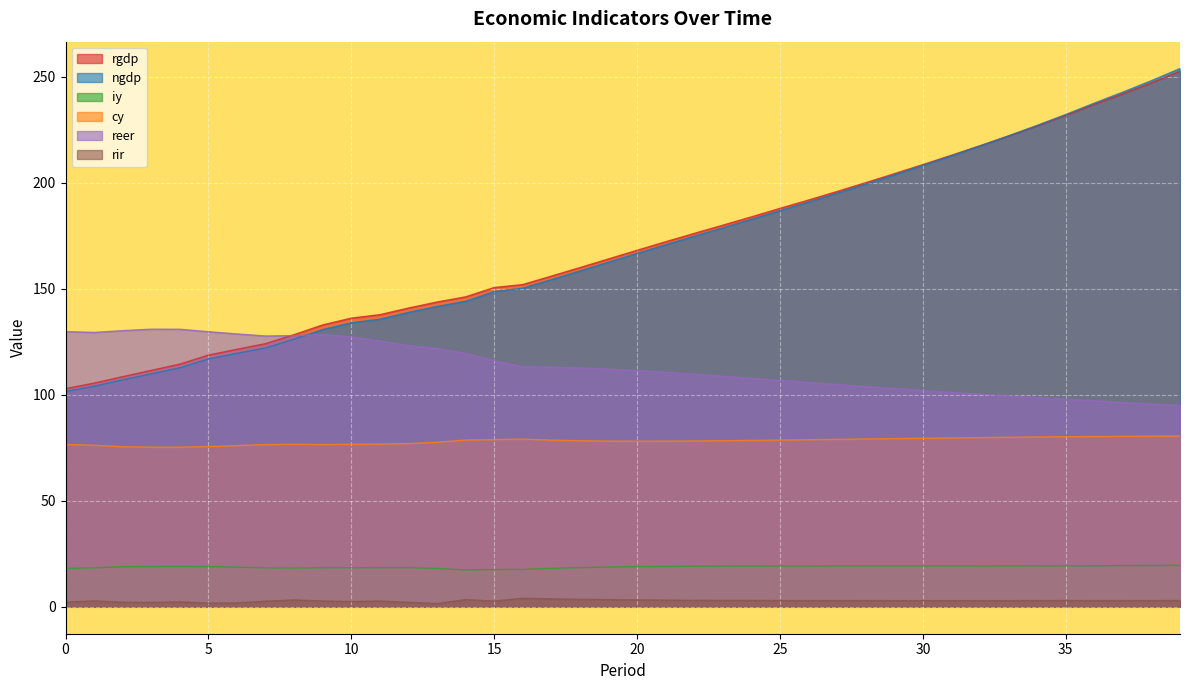

The iy series shows 30.9 at 4. True or false?

False